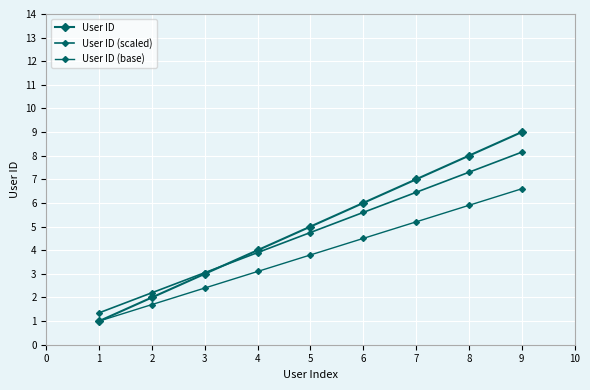

List the series in order of their peak value, lowest first.

User ID (base), User ID (scaled), User ID